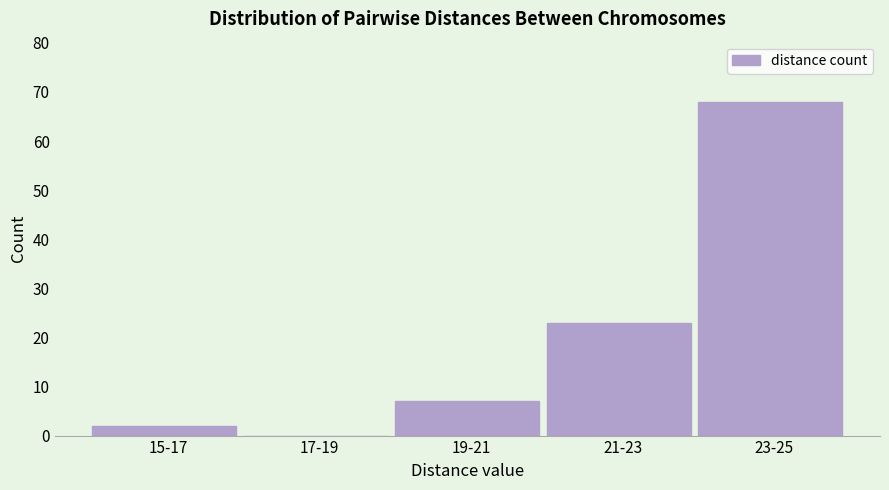

Reading right to left, transcribe all the data shown in this chart.

23-25=68	21-23=23	19-21=7	17-19=0	15-17=2